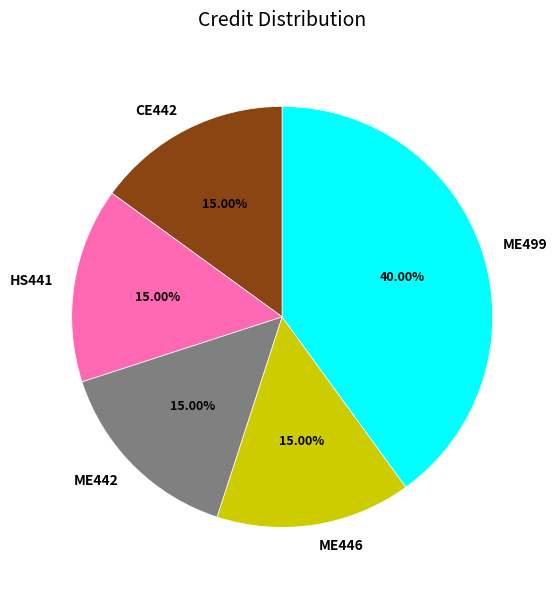

Approximately how many times larger is the value at HS441 compared to CE442?

1.0